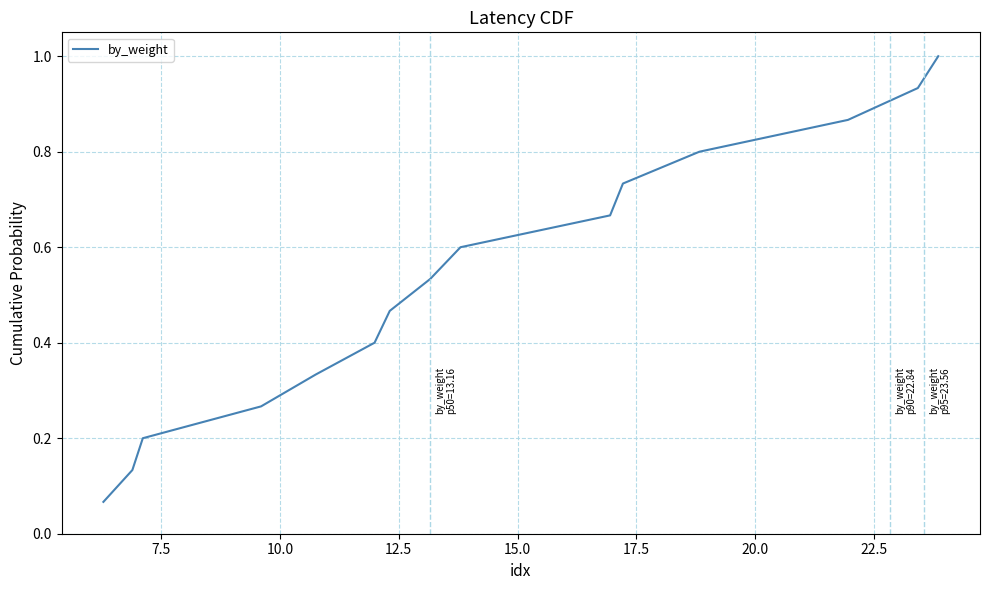

What is the greatest value displayed?

1.0